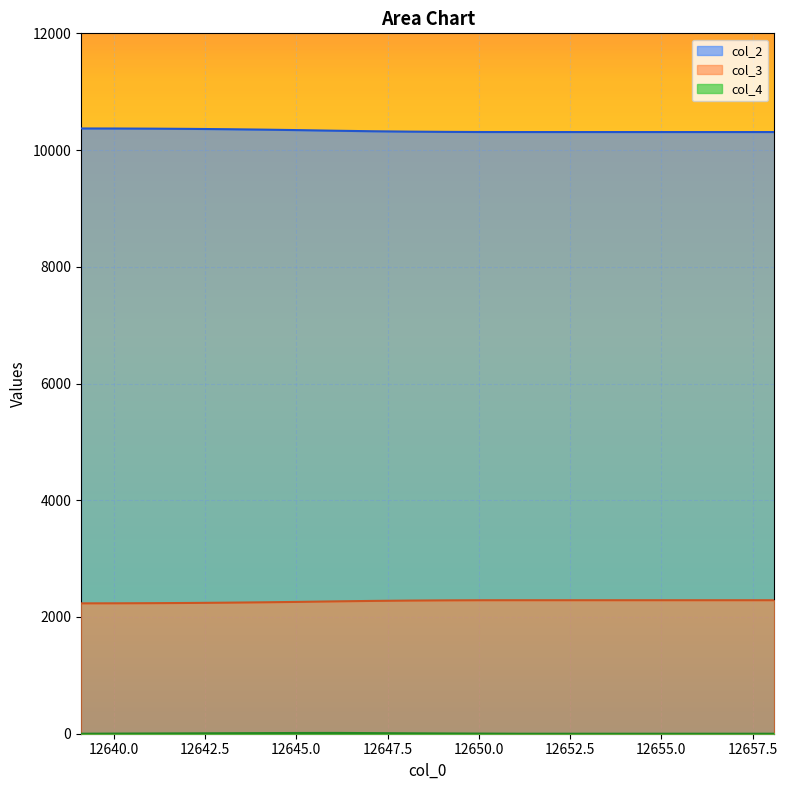

Rank the series by their average value, from highest to lowest.

col_2, col_3, col_4